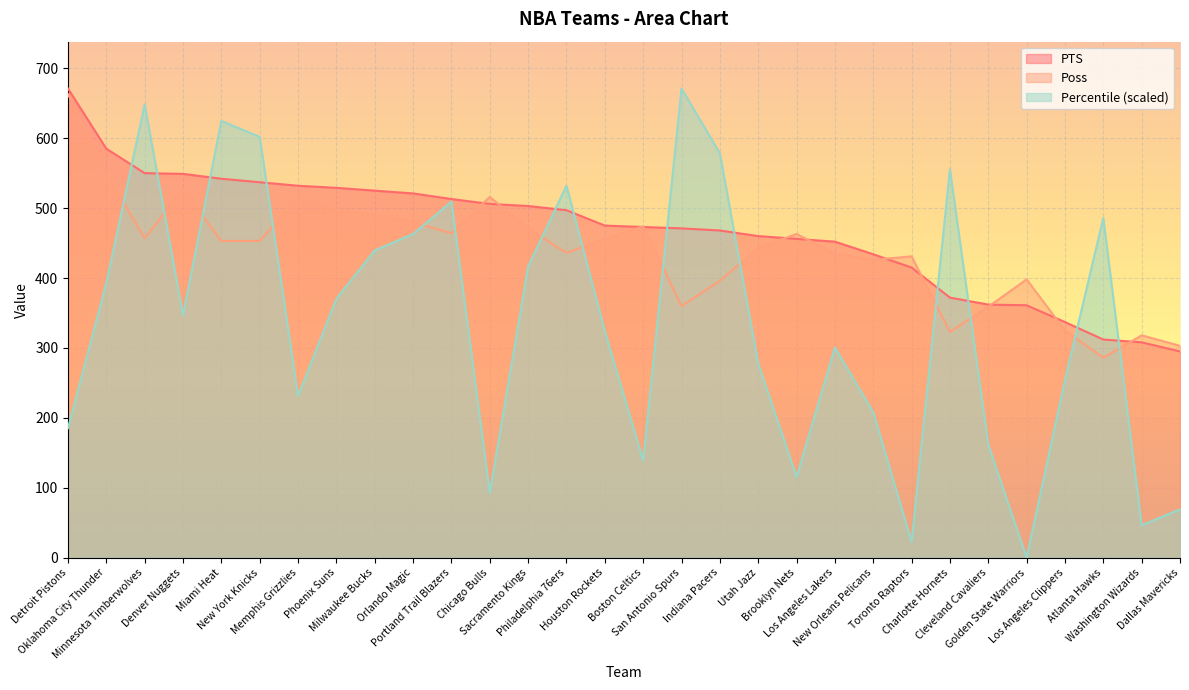

Rank the series at Chicago Bulls from lowest to highest value.

Percentile (scaled), PTS, Poss